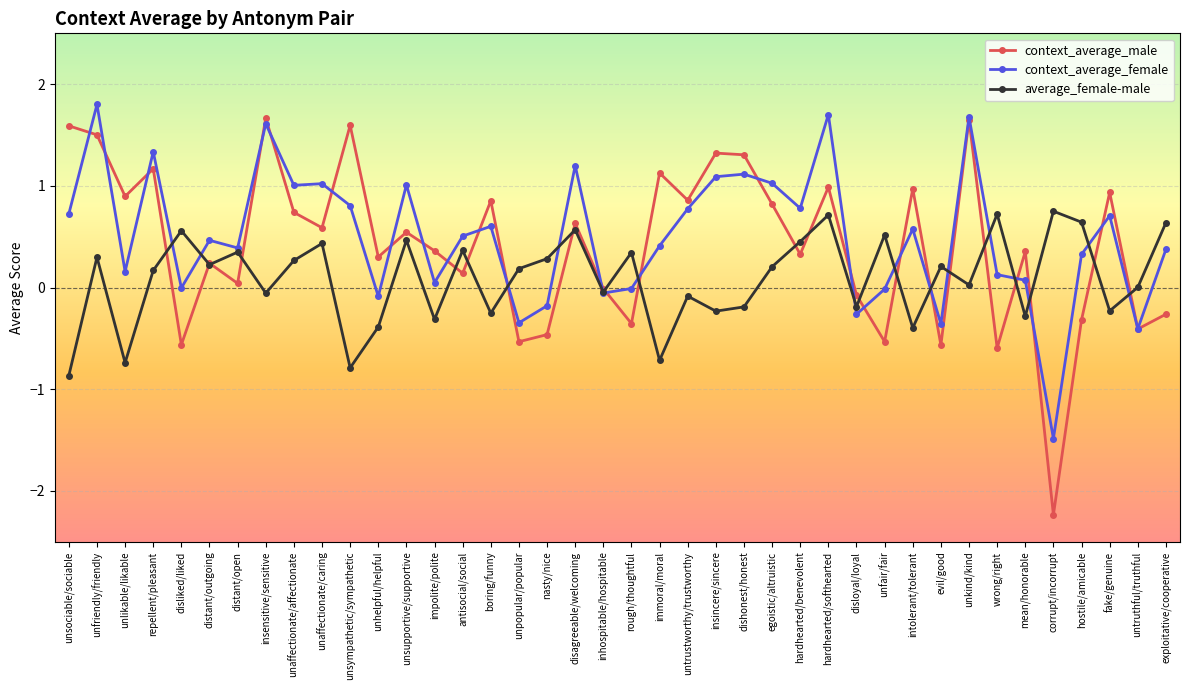

Does the chart display data point markers on the line(s)?

Yes